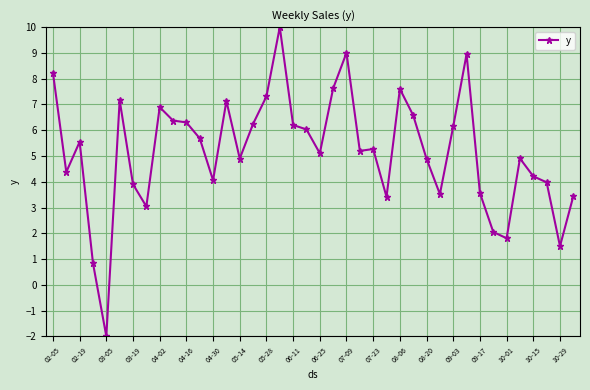

Does the chart display data point markers on the line(s)?

Yes